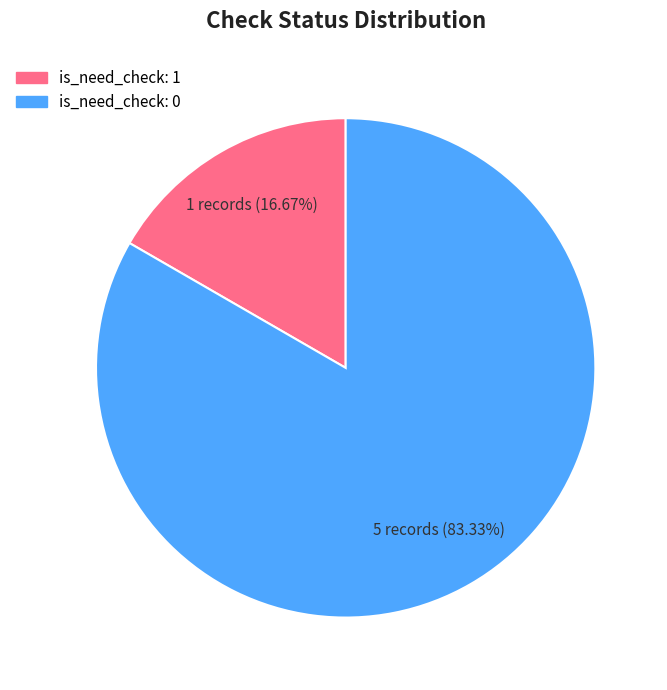

Combined, do is_need_check: 0 and is_need_check: 1 account for over 50%?

Yes